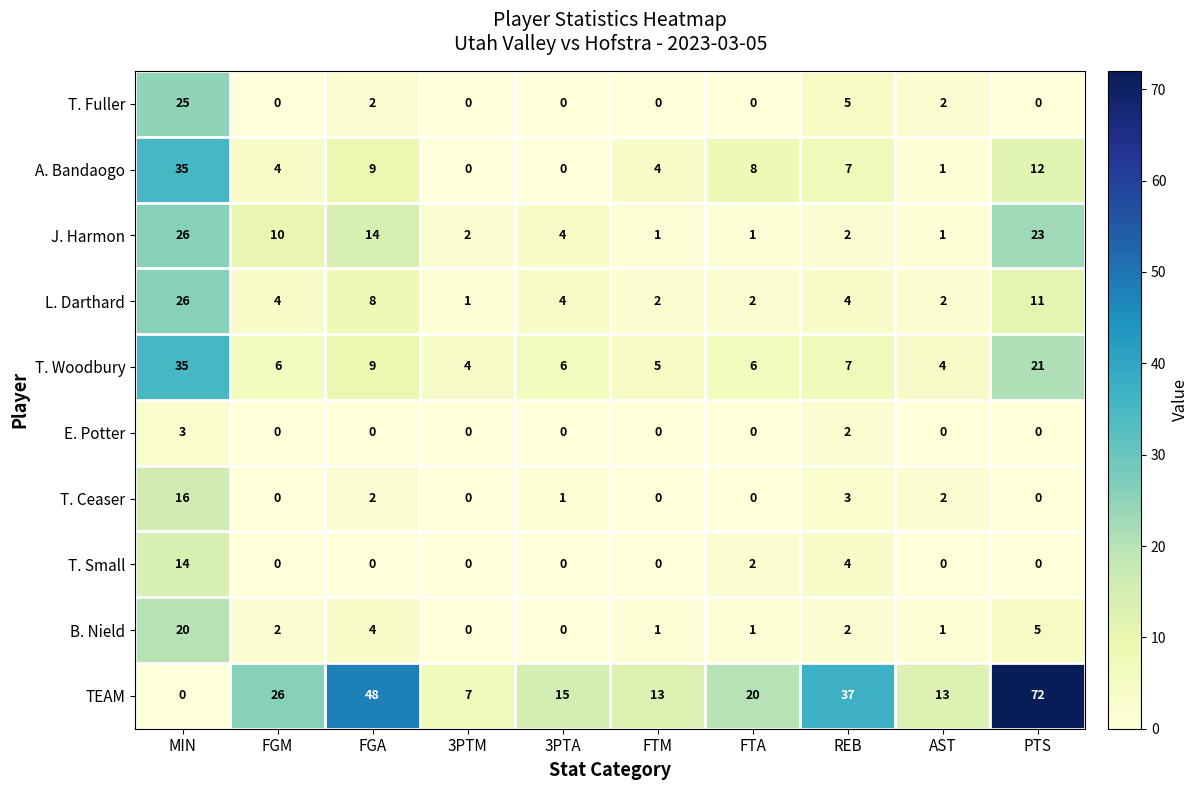

Where is J. Harmon nearest to the value 13?

FGA